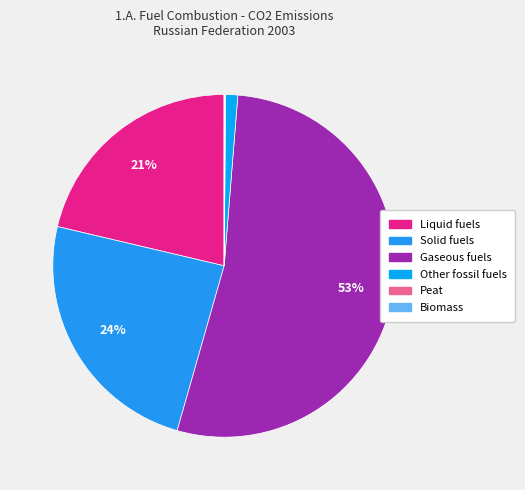

What is the change in value from Liquid fuels to Peat?

-282290.2